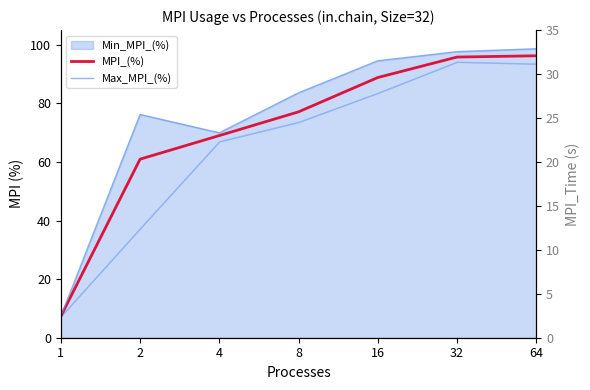

What is the difference between the Max_MPI_(%) values at 32 and 64?

1.0